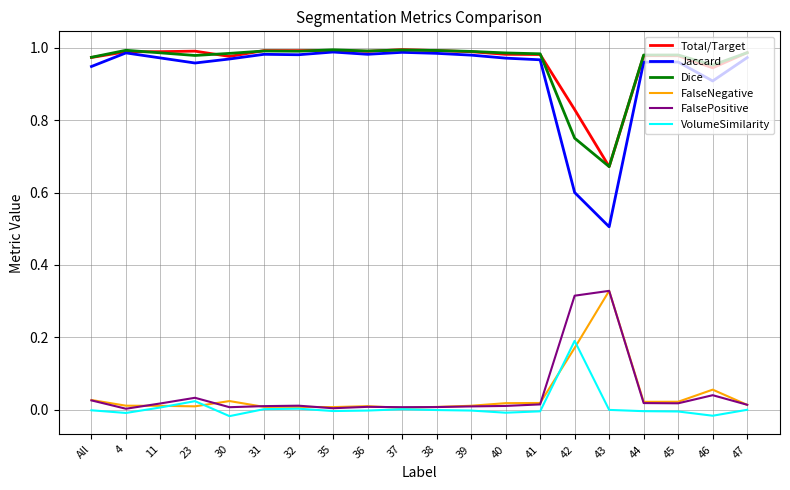

Which category has the highest value in the FalseNegative series?

43